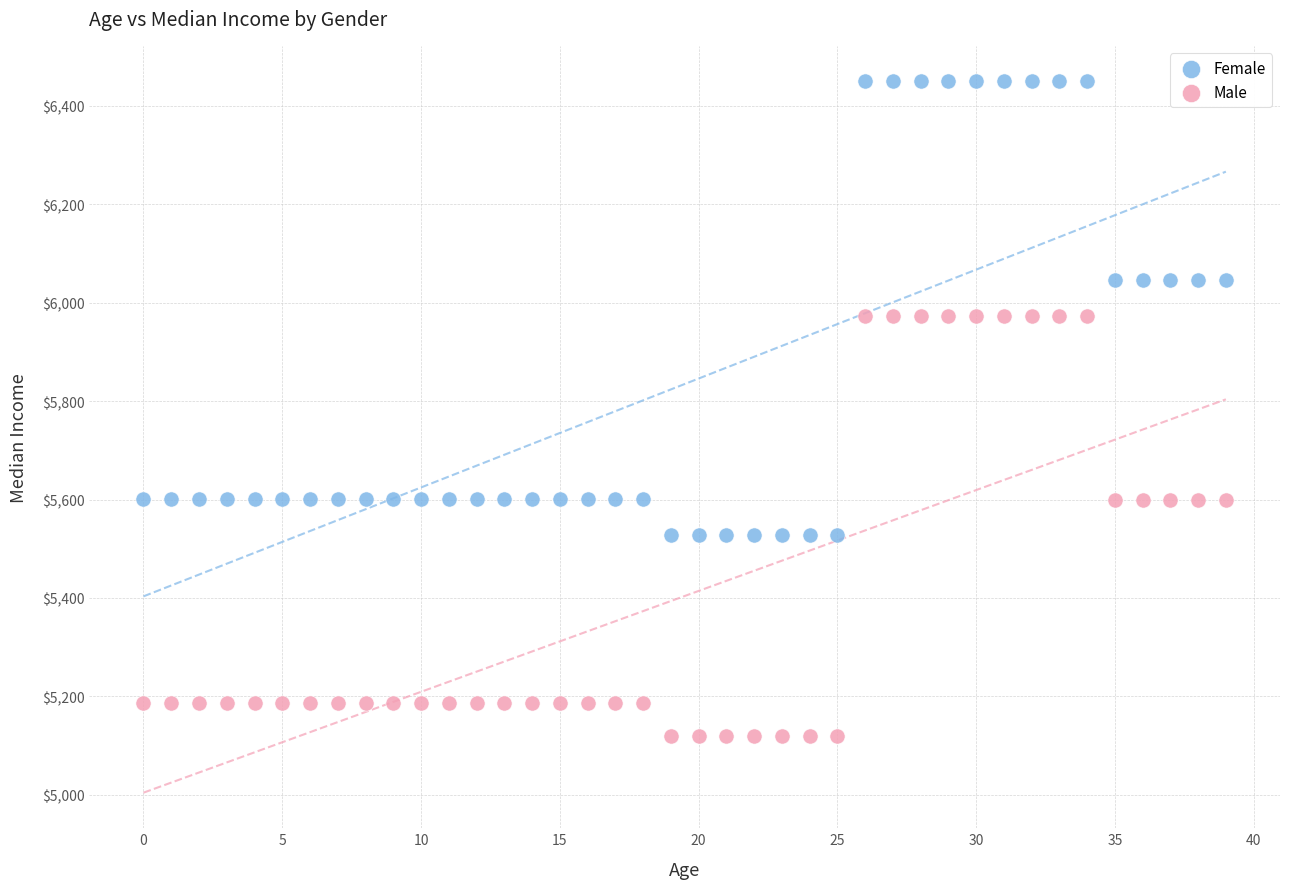

Which series reaches the minimum Y coordinate?

Male